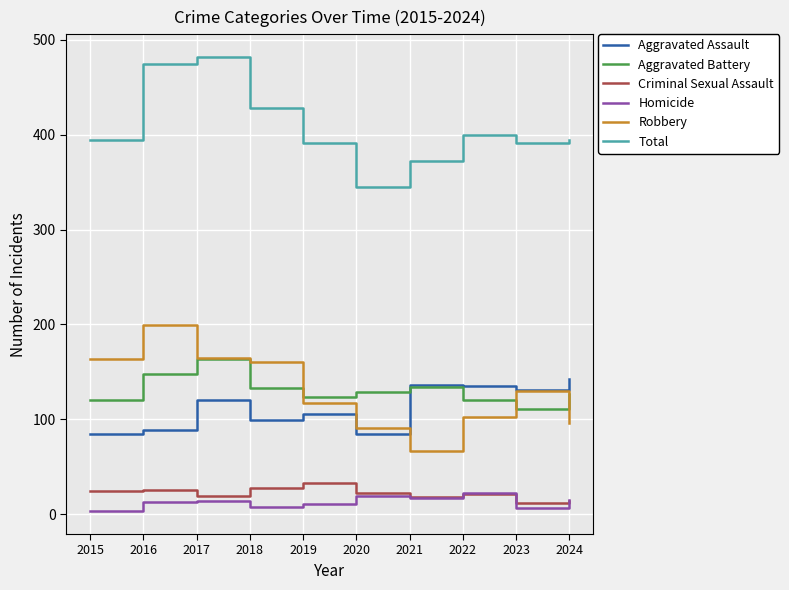

At which category does Aggravated Battery reach its first local peak?

2017